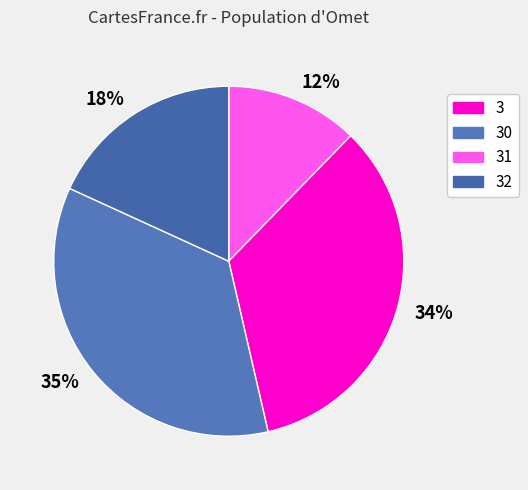

How many segments does this pie chart have?

4